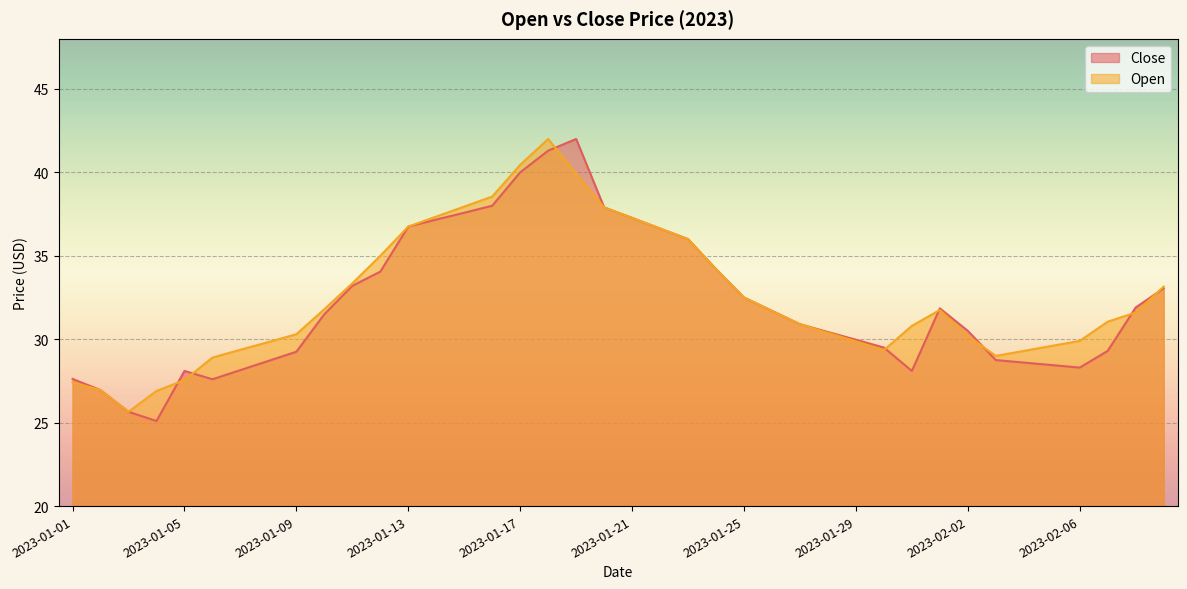

What is the total value across all series at 2023-01-19?

81.9